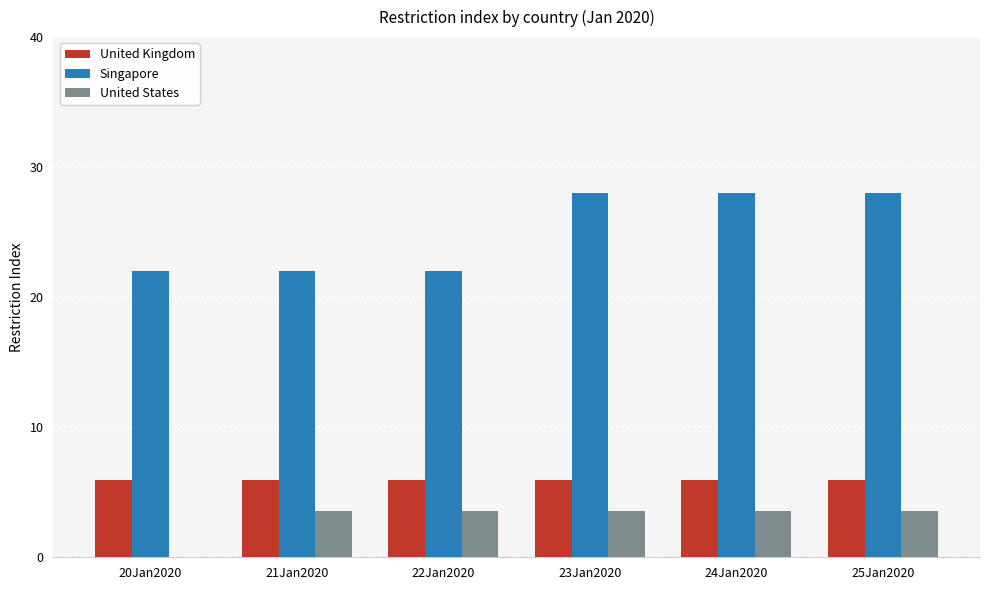

Where does the United States series first go above 3?

21Jan2020